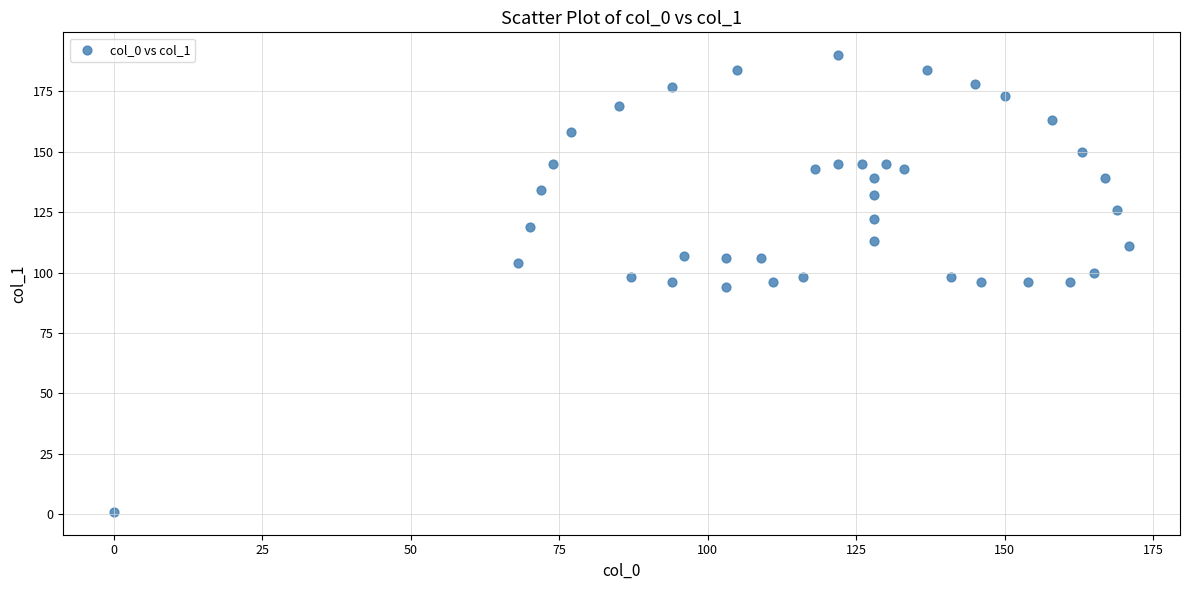

What is the range of Y values (max minus min)?

189